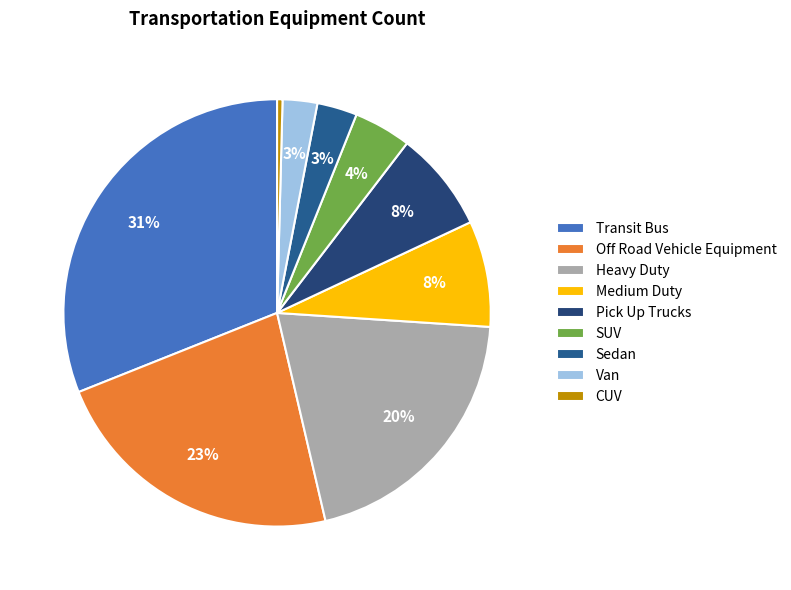

To the nearest percent, what portion does Sedan represent?

3%